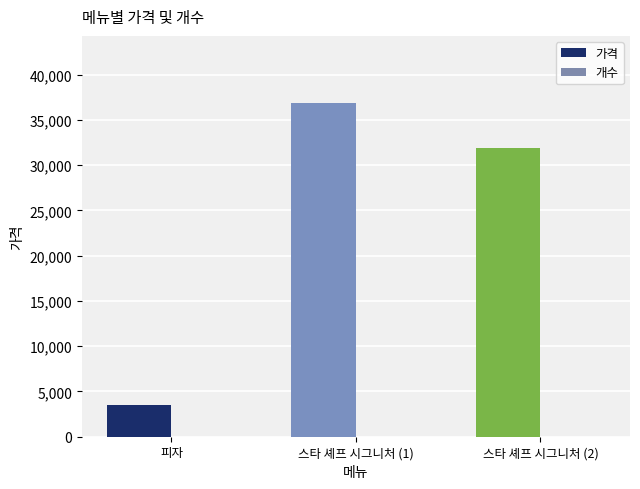

Count the number of data series in this chart.

2